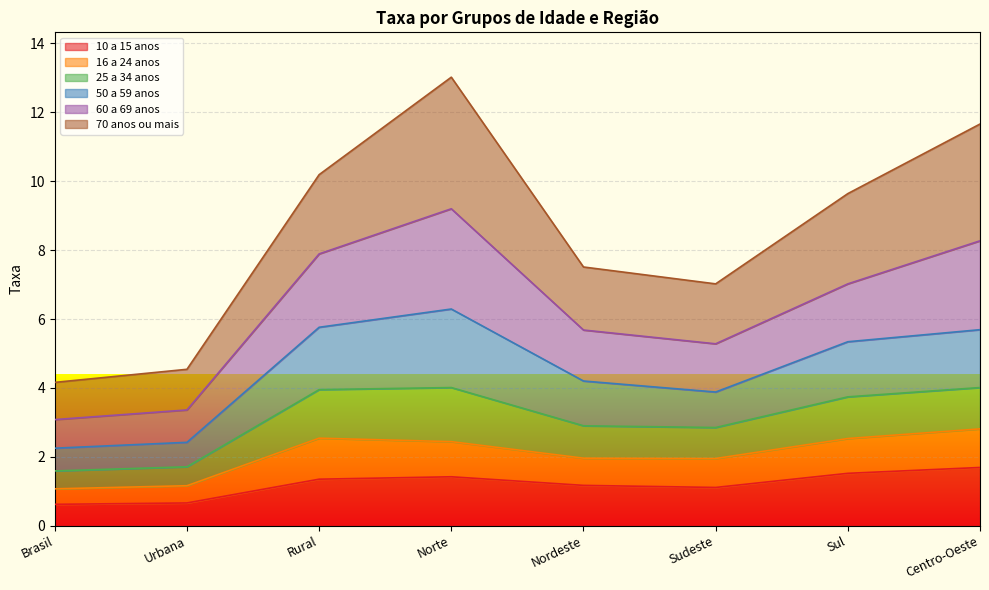

True or false: 25 a 34 anos and 60 a 69 anos cross at least once.

False